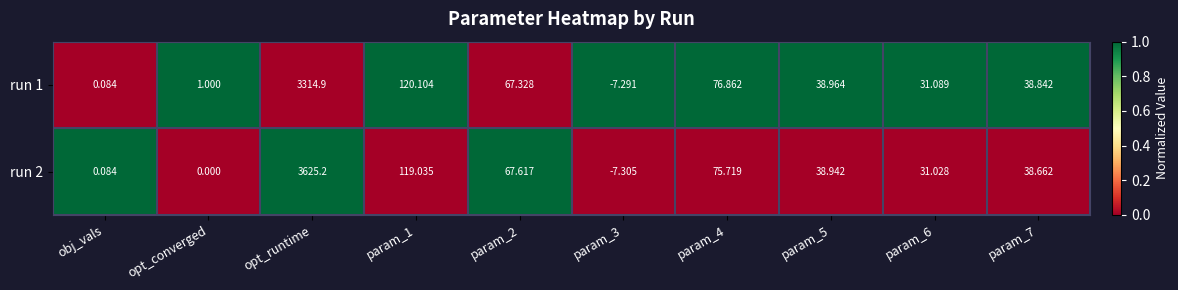

How many categories are shown in the chart?

10